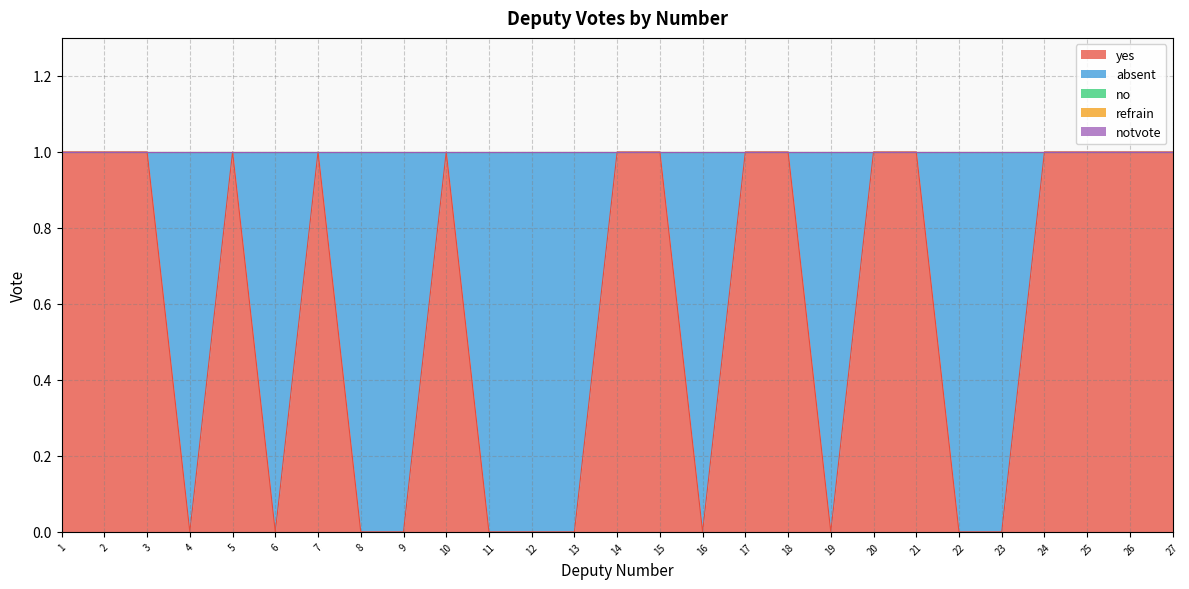

Does the chart have visible grid lines?

Yes